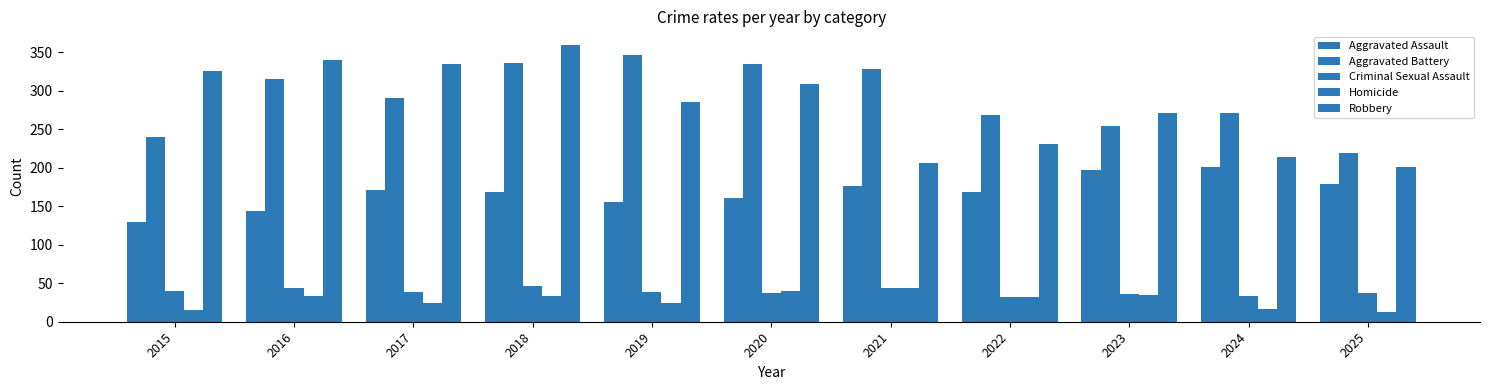

How many bars are there in each group?

5